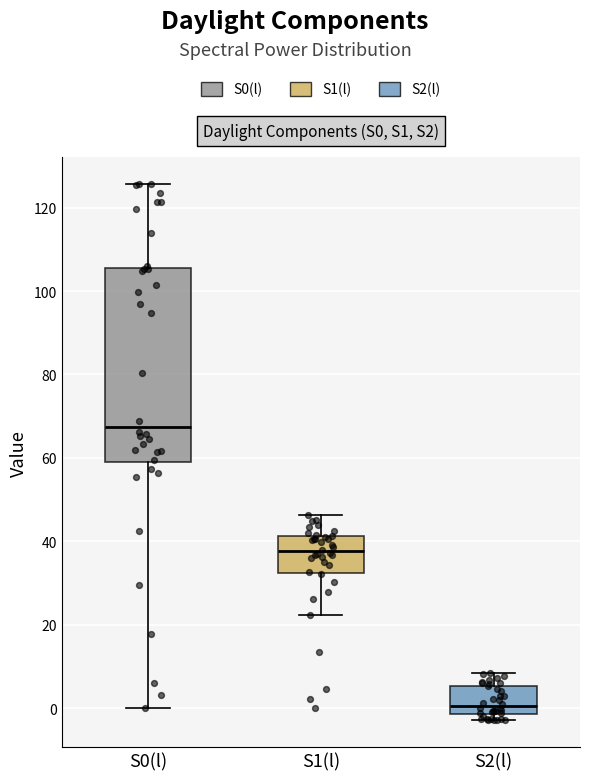

Where is the lower edge of the box for S2(l) on the y-axis? The values are not printed on the chart, so give them approximately, as read against the axis.

-2